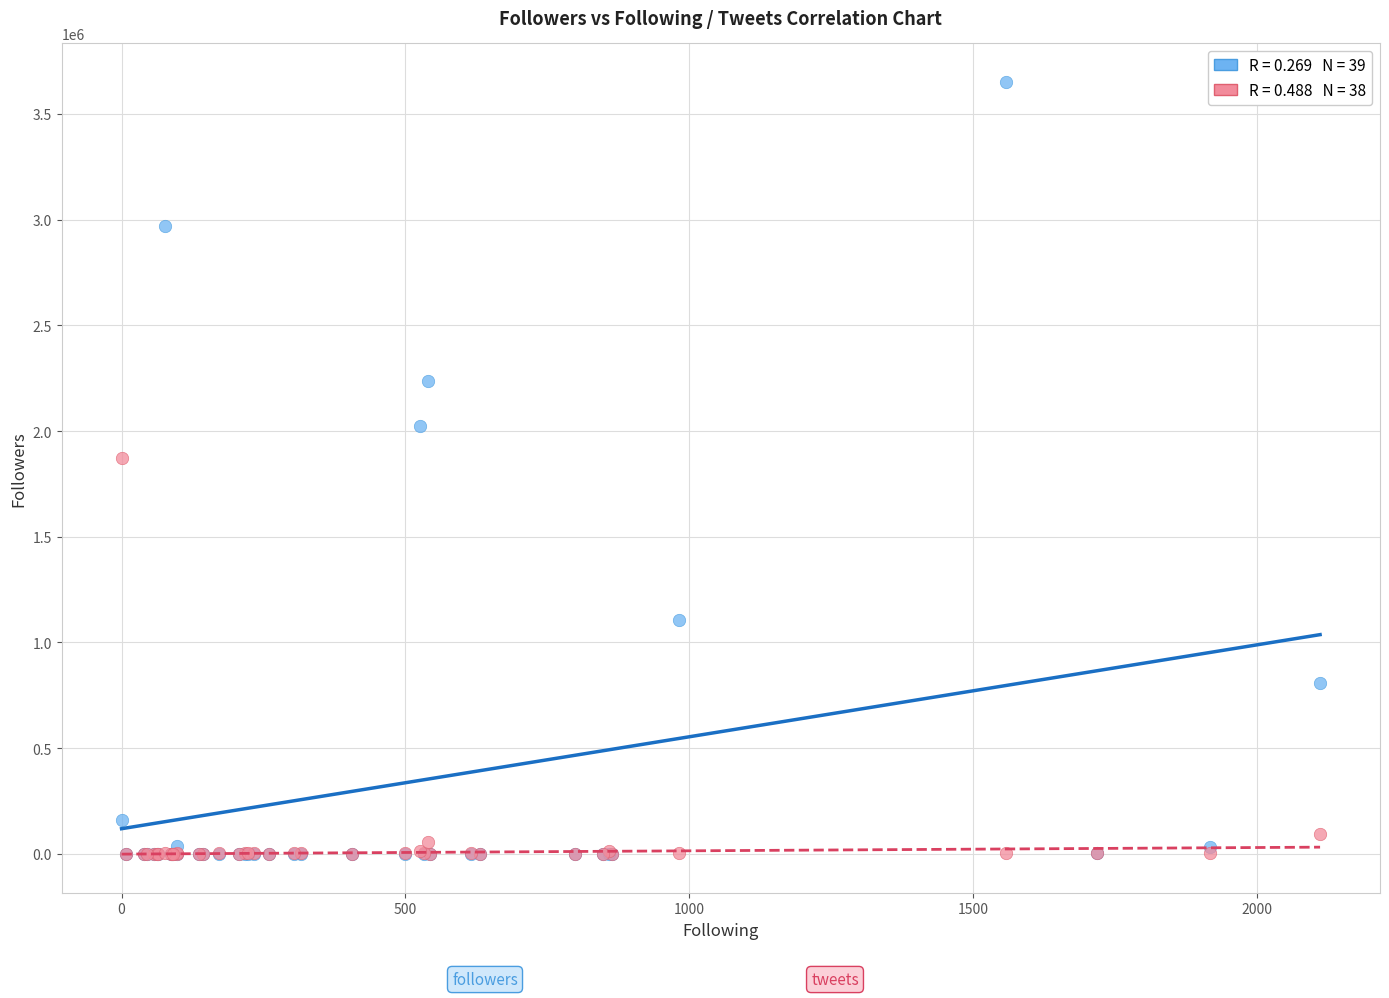

Across all series, what Y value is closest to 1825495?

1870271